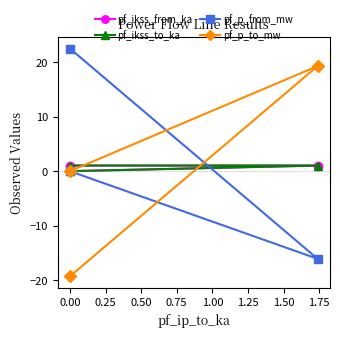

Count the number of data series in this chart.

4